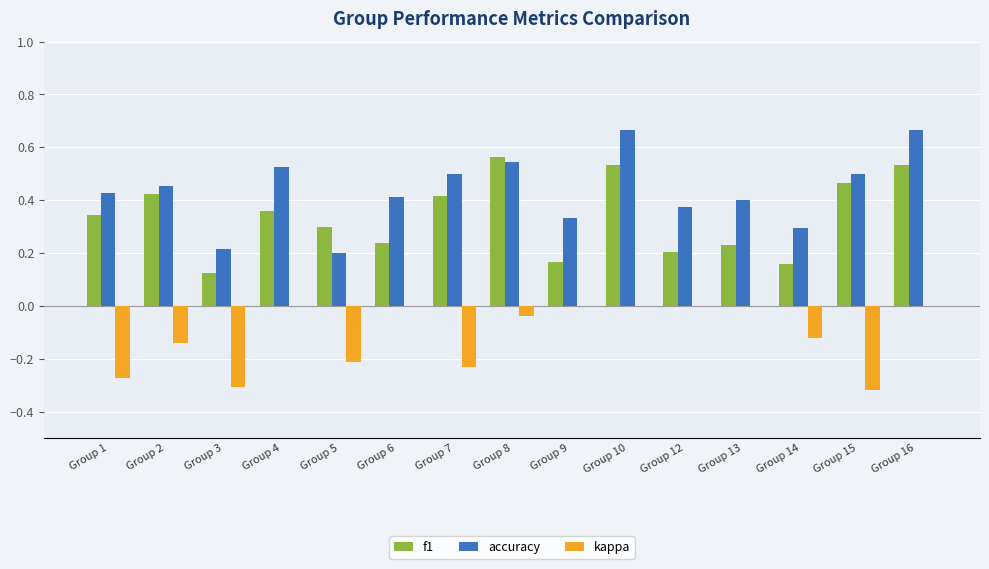

Is it true that kappa equals 0.0 at Group 12?

True